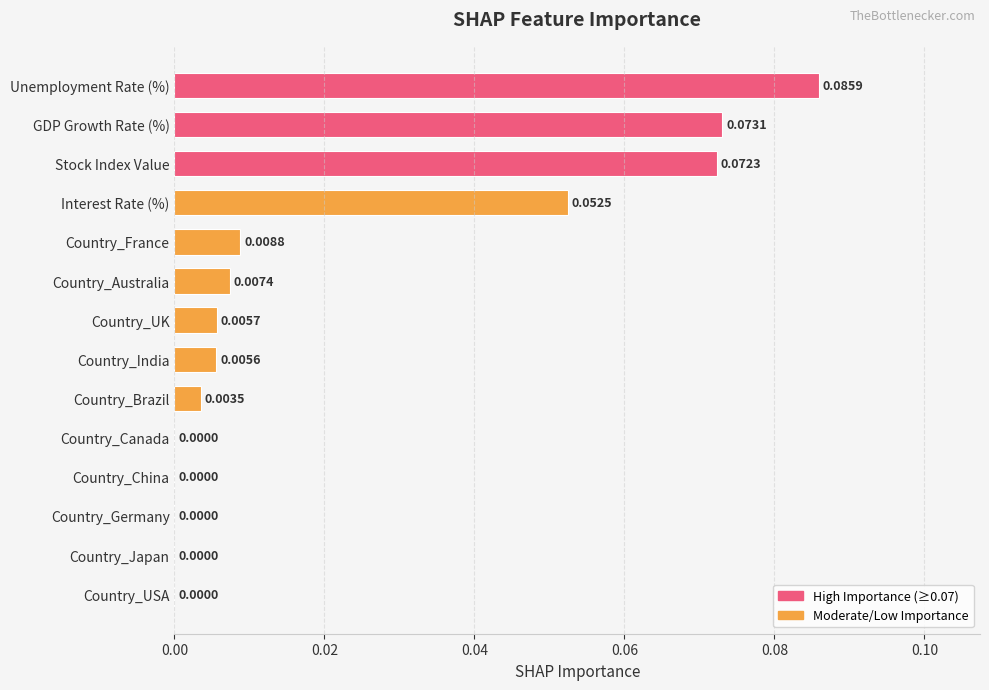

Which has a higher value, Unemployment Rate (%) or Country_China?

Unemployment Rate (%)